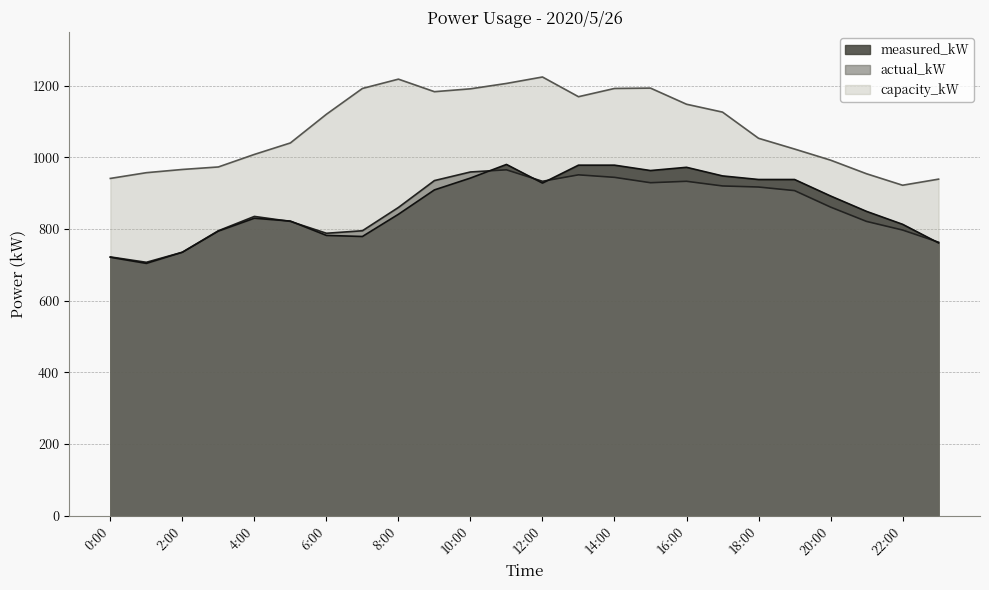

What are all the series names shown in the legend?

measured_kW, actual_kW, capacity_kW